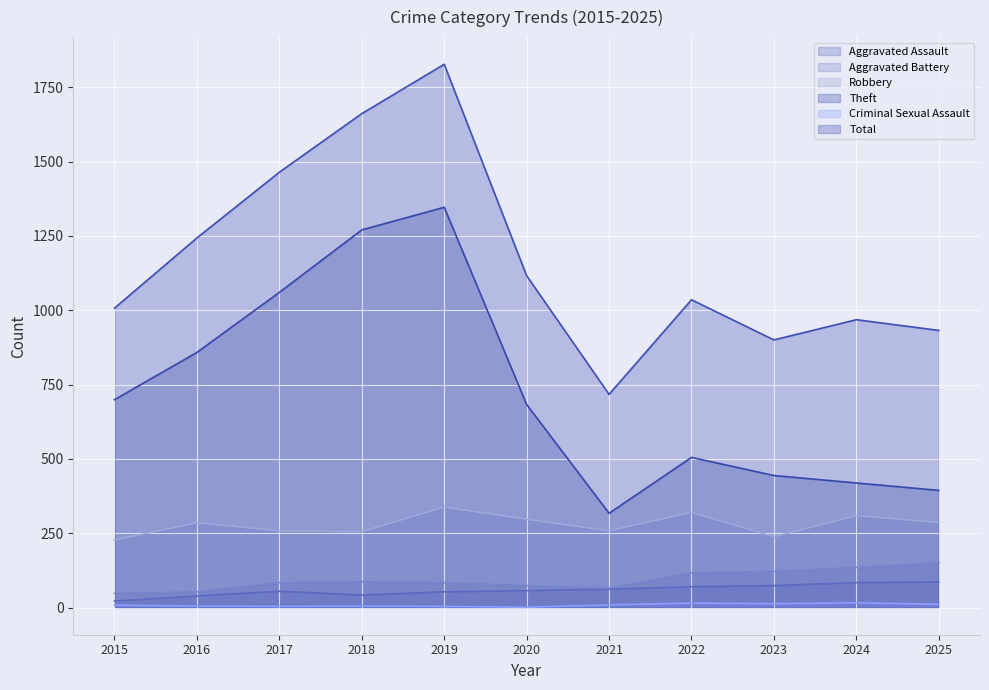

Does the chart display data point markers on the line(s)?

No